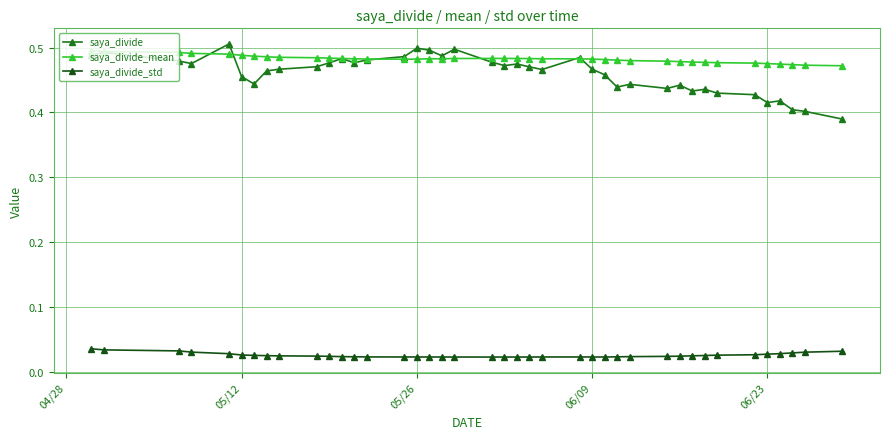

Count the saya_divide_mean values in the range 0 to 1.

40